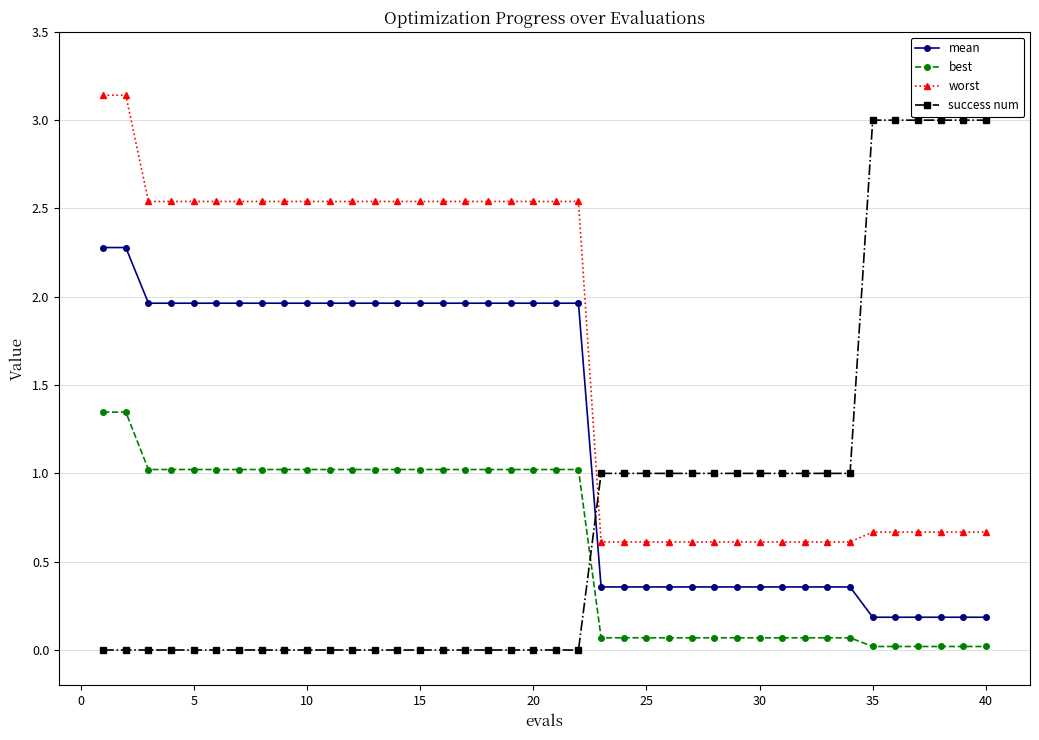

How many data points in worst are above 2?

22